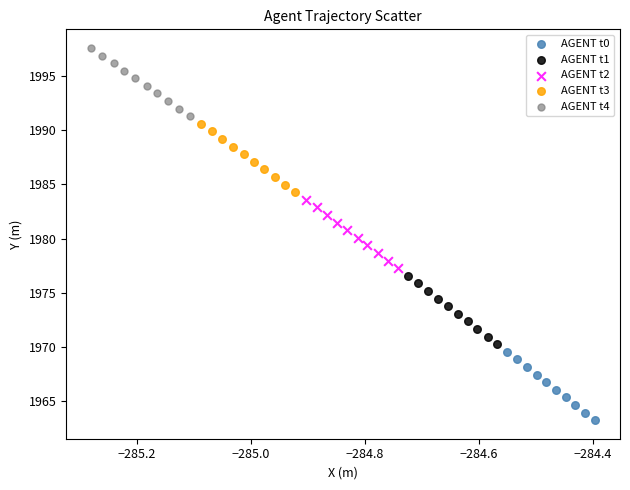

Which series contains the lowest Y value?

AGENT t0